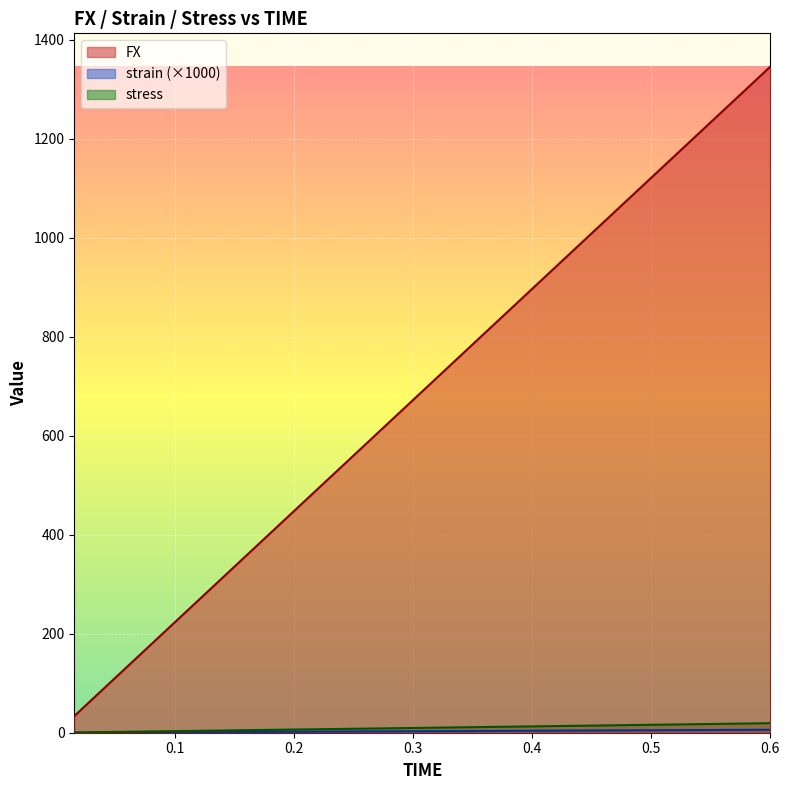

True or false: stress and FX cross at least once.

False